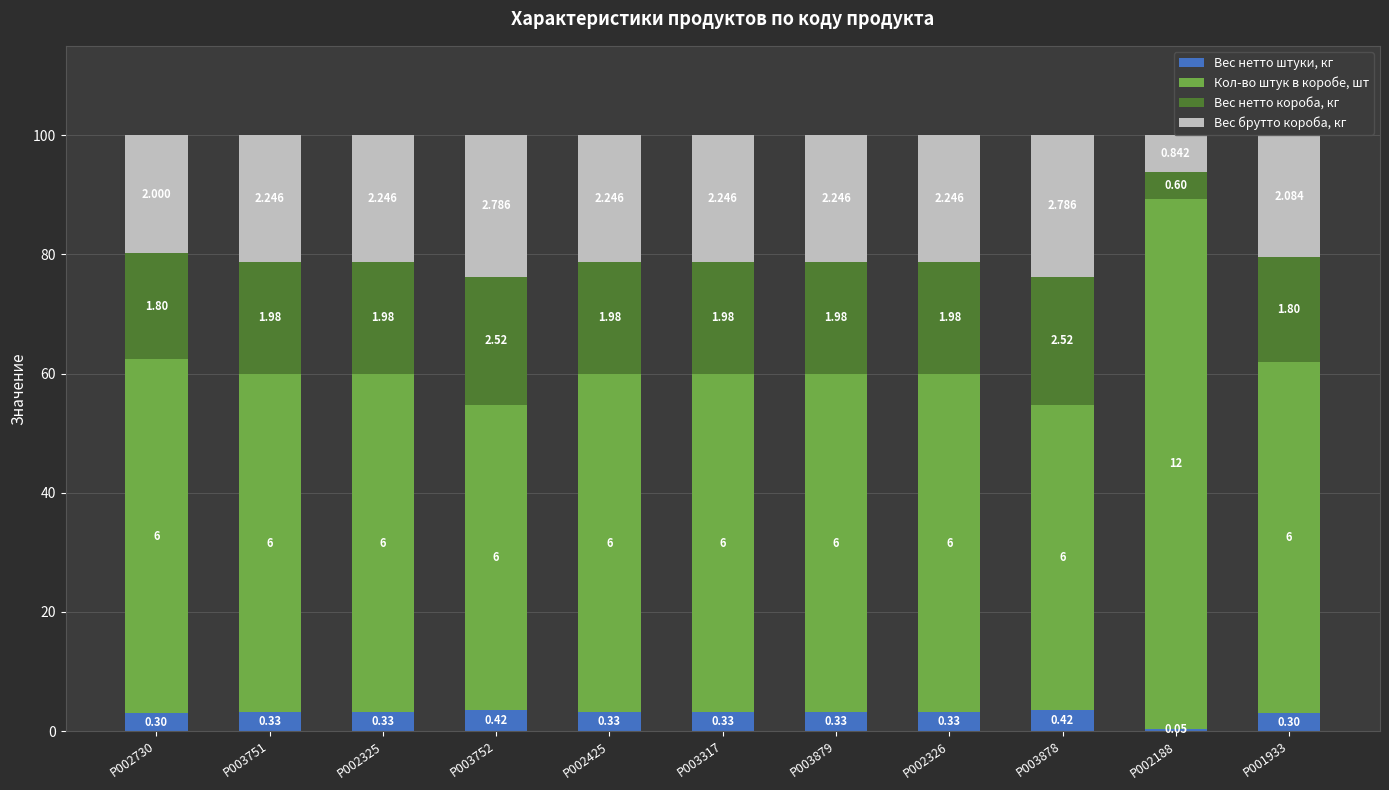

Which series has the largest total across all categories?

Кол-во штук в коробе, шт